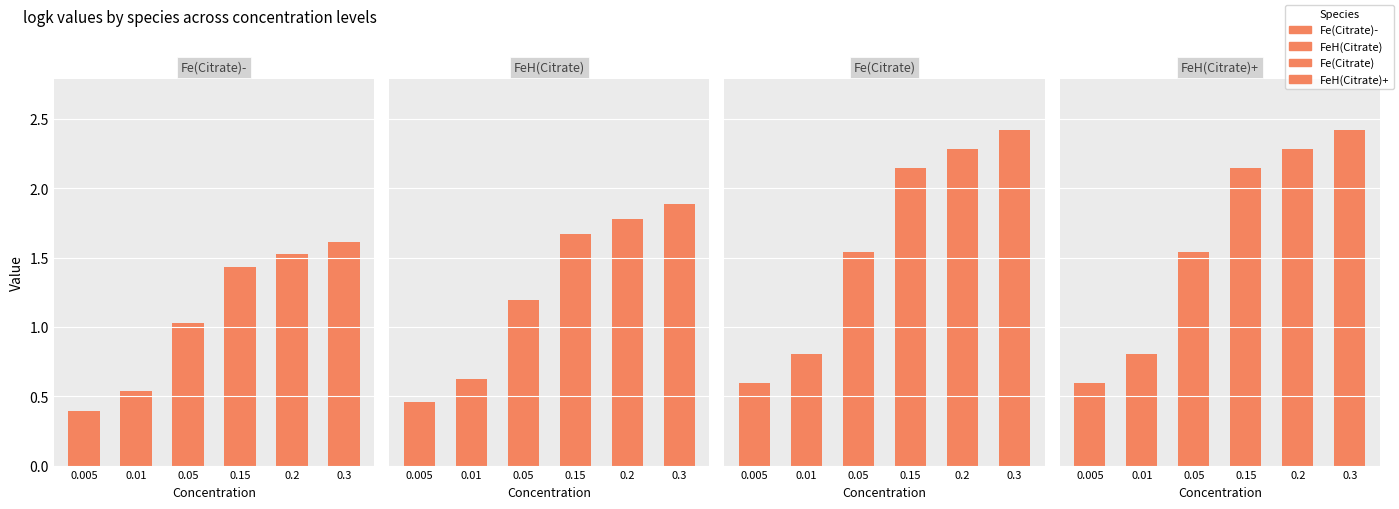

Where does the Fe(Citrate)- series first go above 1?

0.05